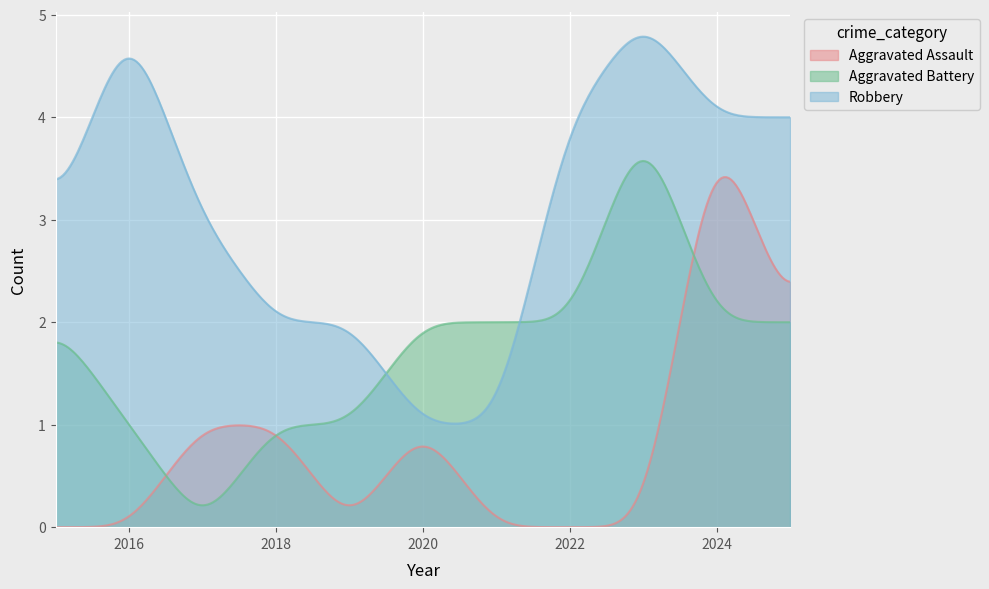

What is the highest value of the Aggravated Assault series?

3.4